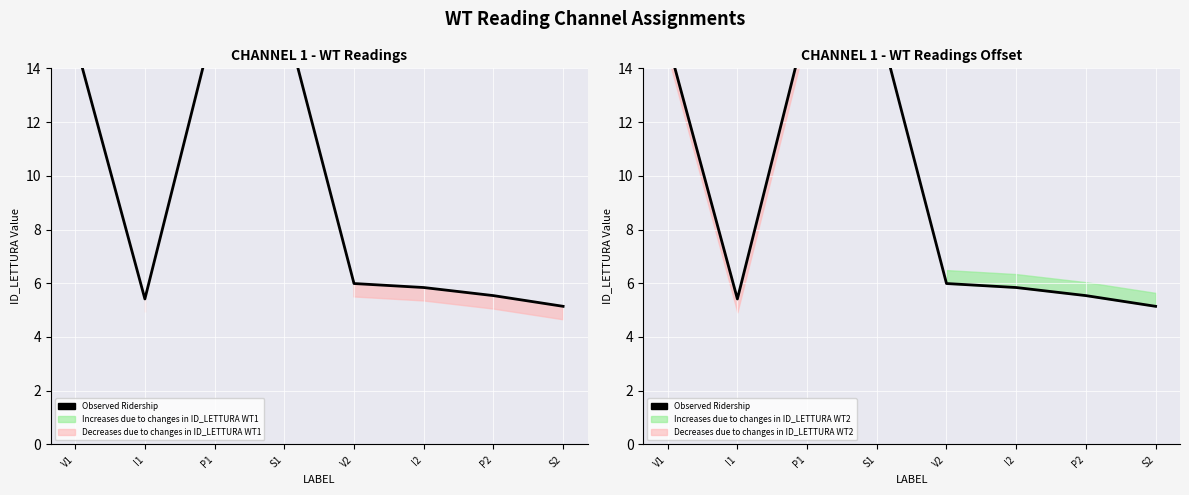

What is the change in value from V1 to I1?

-9.6